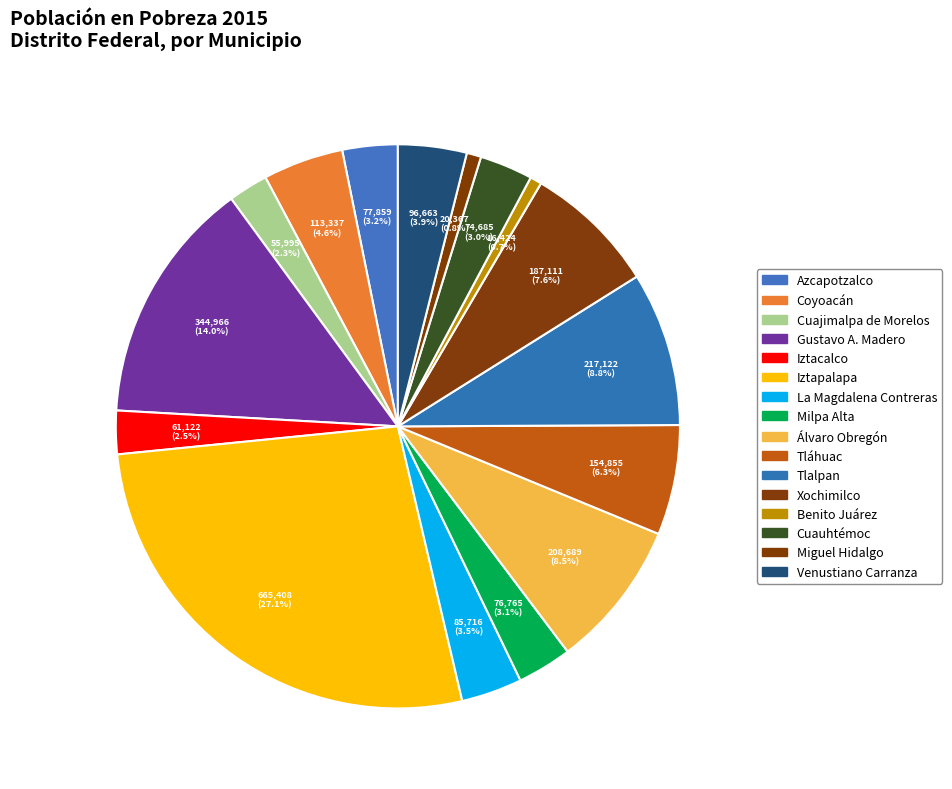

How many slices are in this pie chart?

16